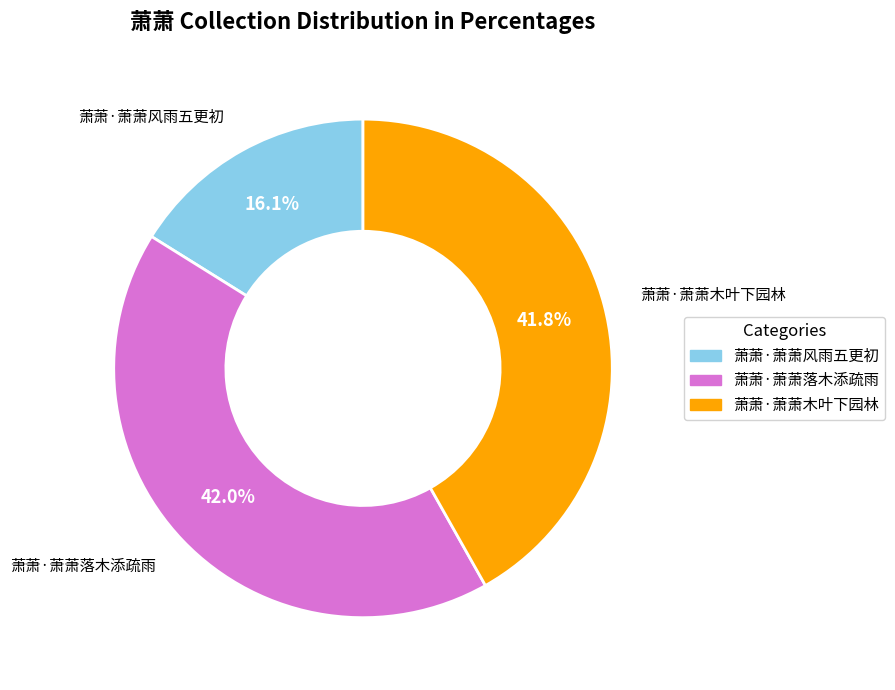

Count the number of slices in the pie.

3